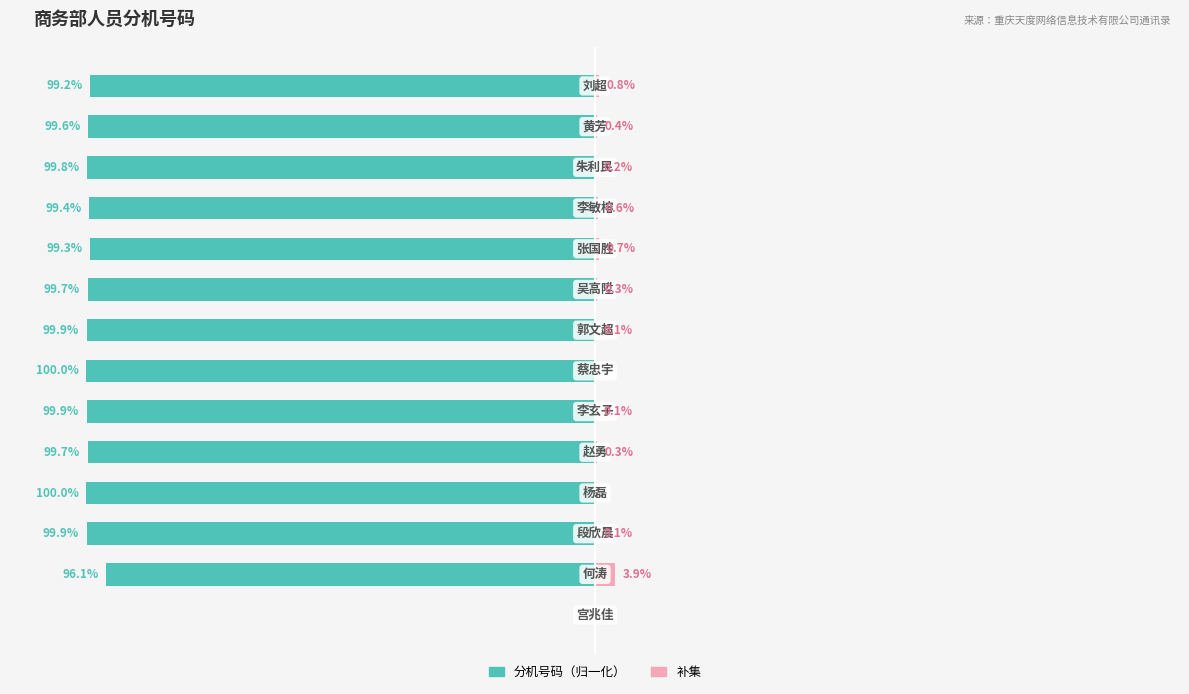

What is the difference between the maximum and minimum values in the 分机号码（归一化） series?

100.0